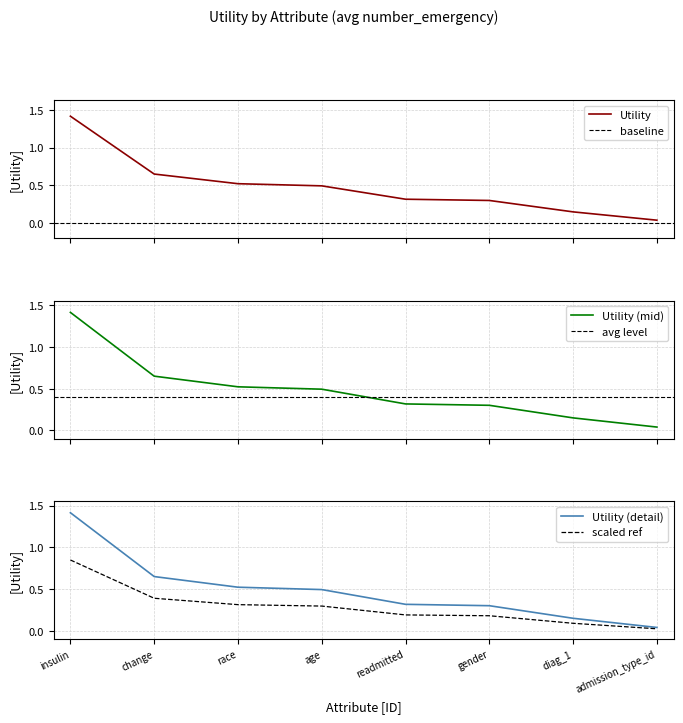

At which category does the chart reach its peak across all series?

insulin